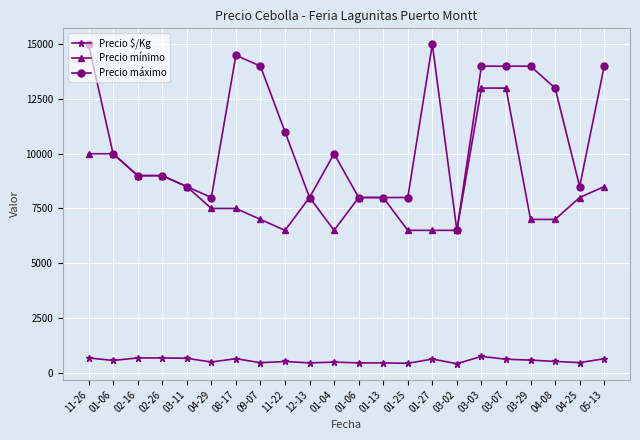

What are all the series names shown in the legend?

Precio $/Kg, Precio mínimo, Precio máximo